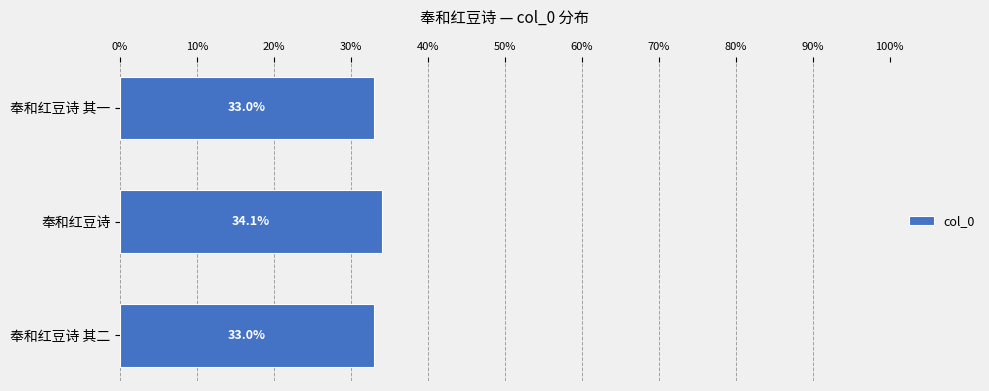

Reading bottom to top, what are all the values shown in this chart?

33.0	34.1	33.0